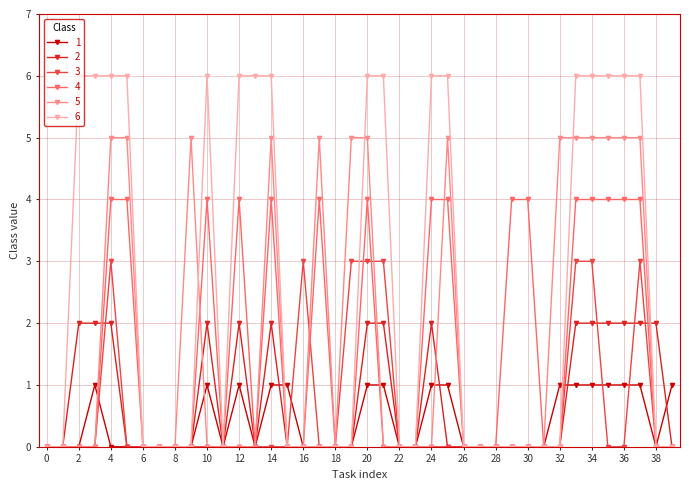

Which series has the widest spread of values?

6